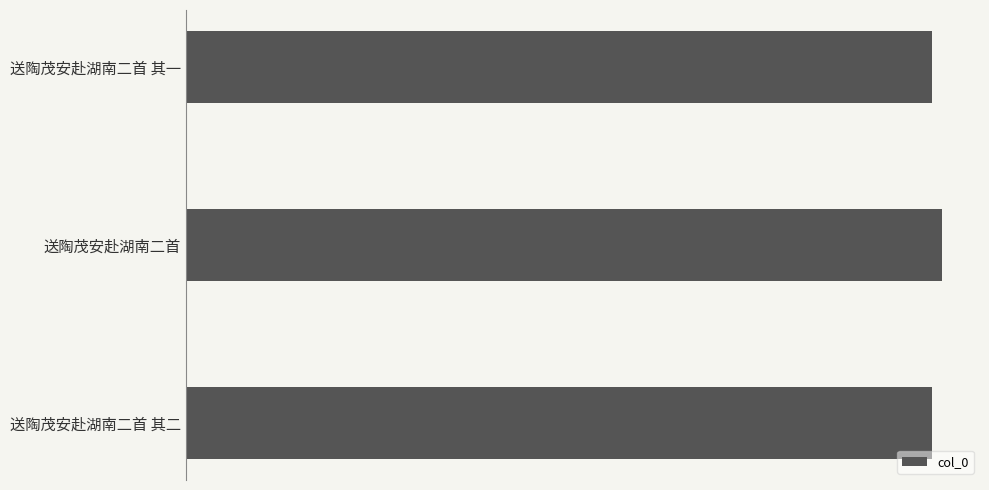

At which category does the chart reach its peak across all series?

送陶茂安赴湖南二首